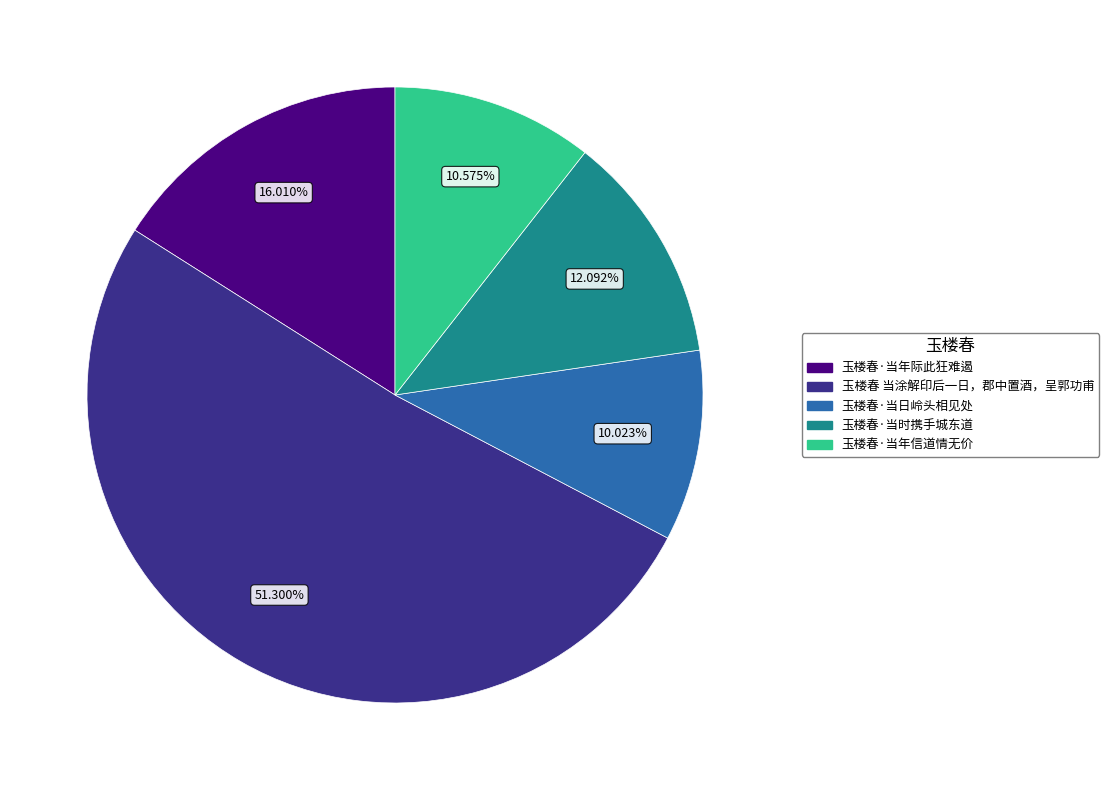

How many segments does this pie chart have?

5